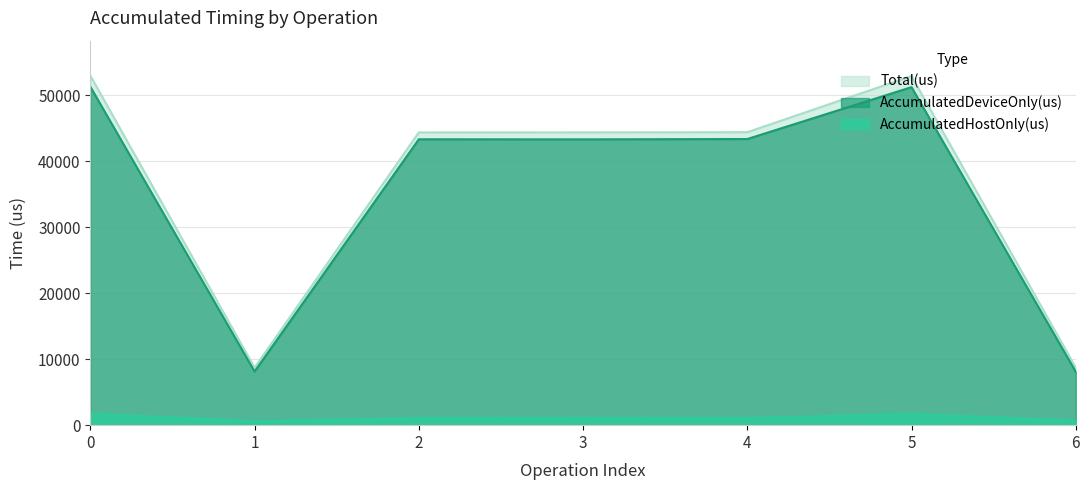

True or false: AccumulatedHostOnly(us) has a value of 712.0 at 3.

False